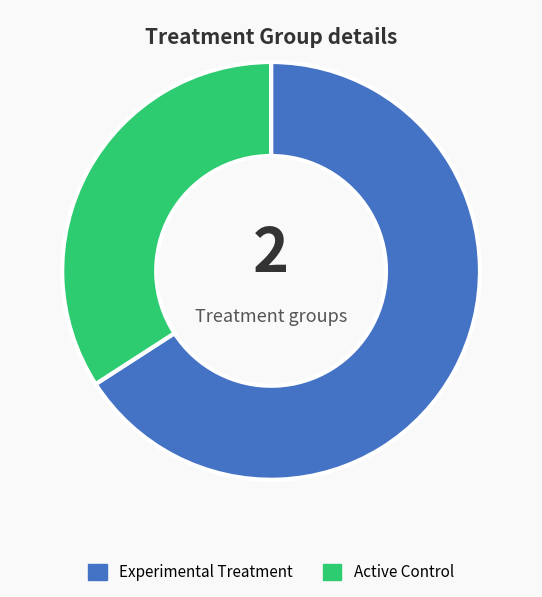

True or false: Experimental Treatment accounts for 52% of the total.

False